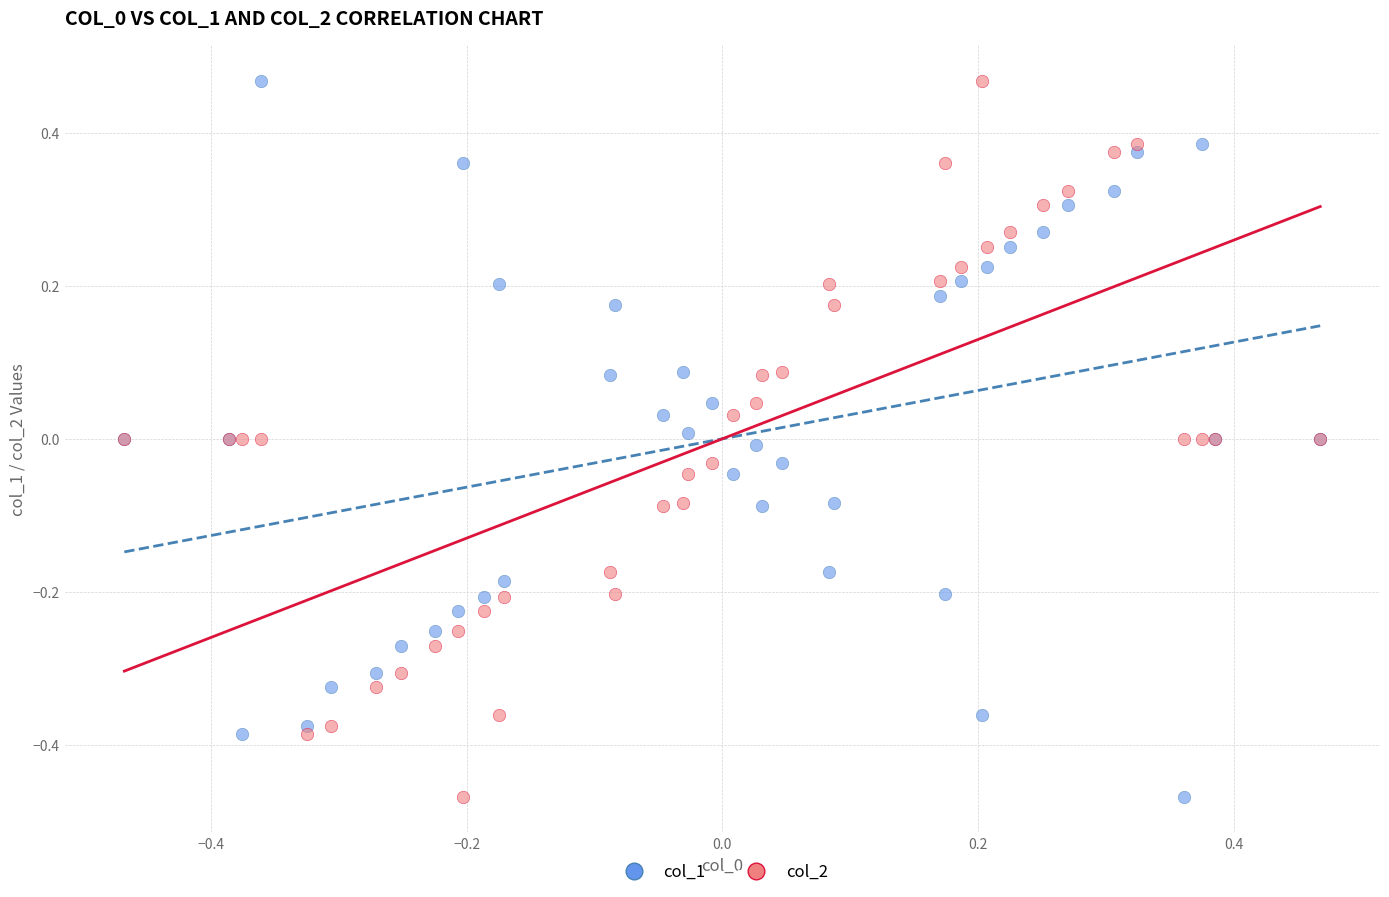

What is the X range (max minus min) for the scatter plot?

0.9